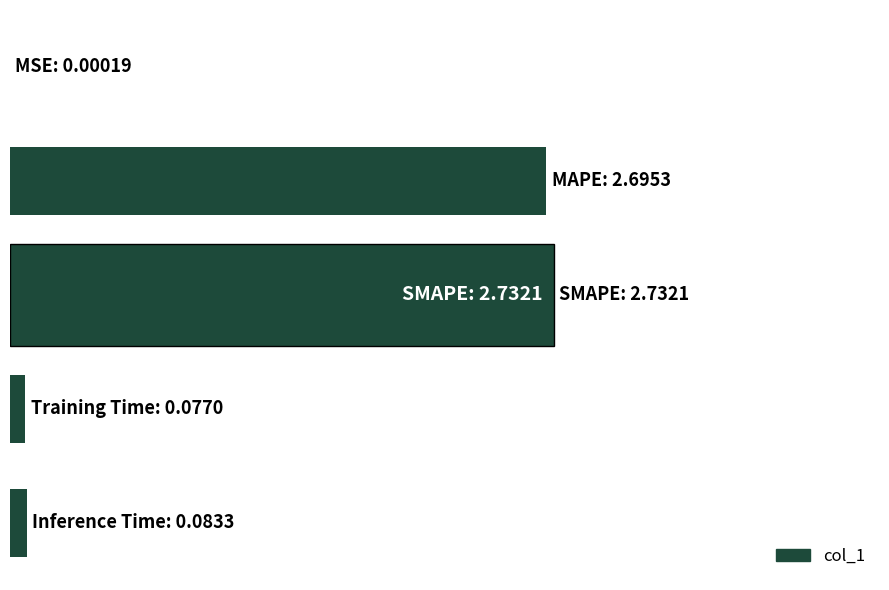

Where is the data nearest to the value 1?

4